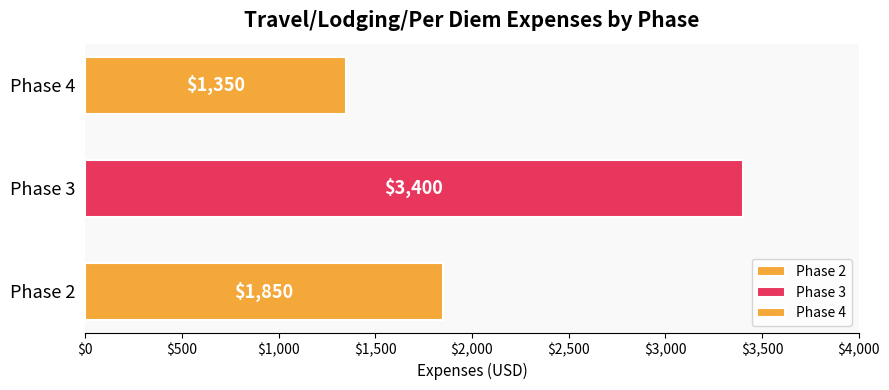

List the labels in order of value, smallest first.

Phase 4, Phase 2, Phase 3